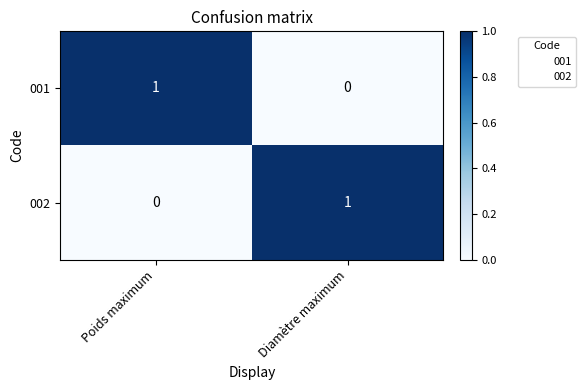

The value of 001 at Poids maximum is 1. True or false?

True